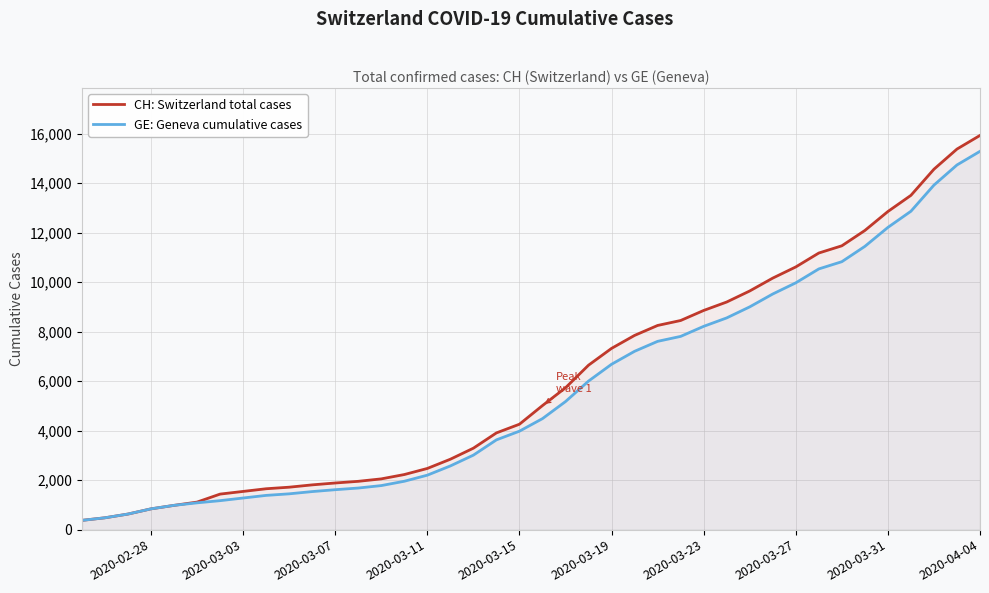

True or false: CH: Switzerland total cases and GE: Geneva cumulative cases intersect in this chart.

False